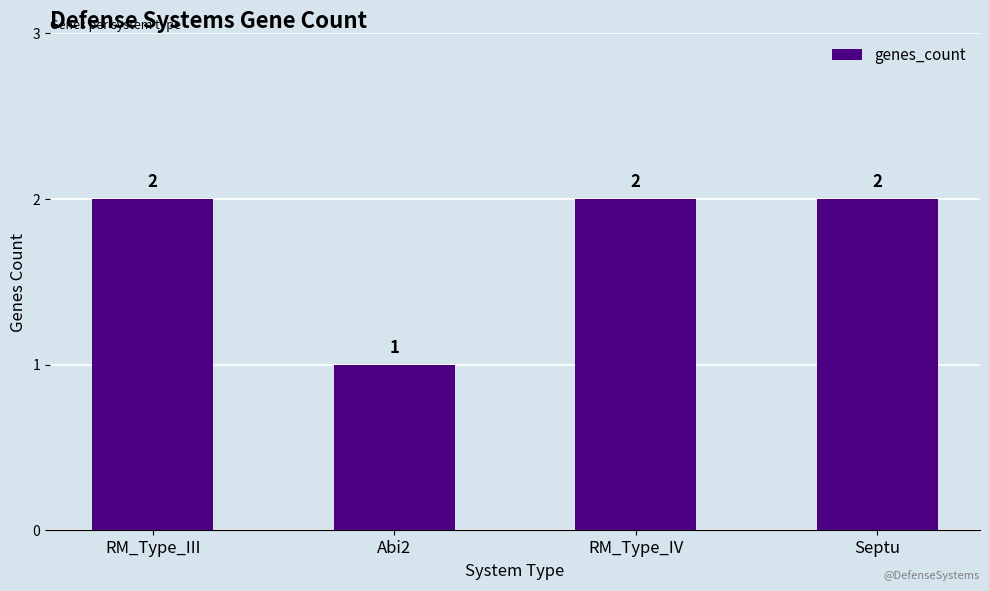

What is the label of the 3rd bar from the right?

Abi2